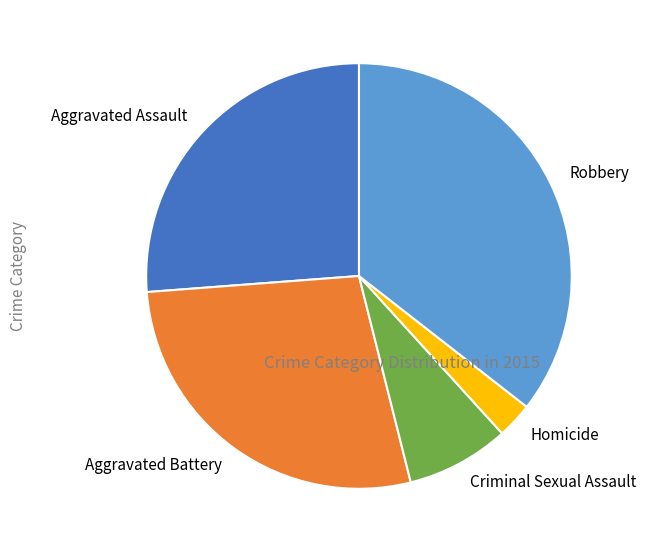

True or false: Robbery accounts for 22% of the total.

False